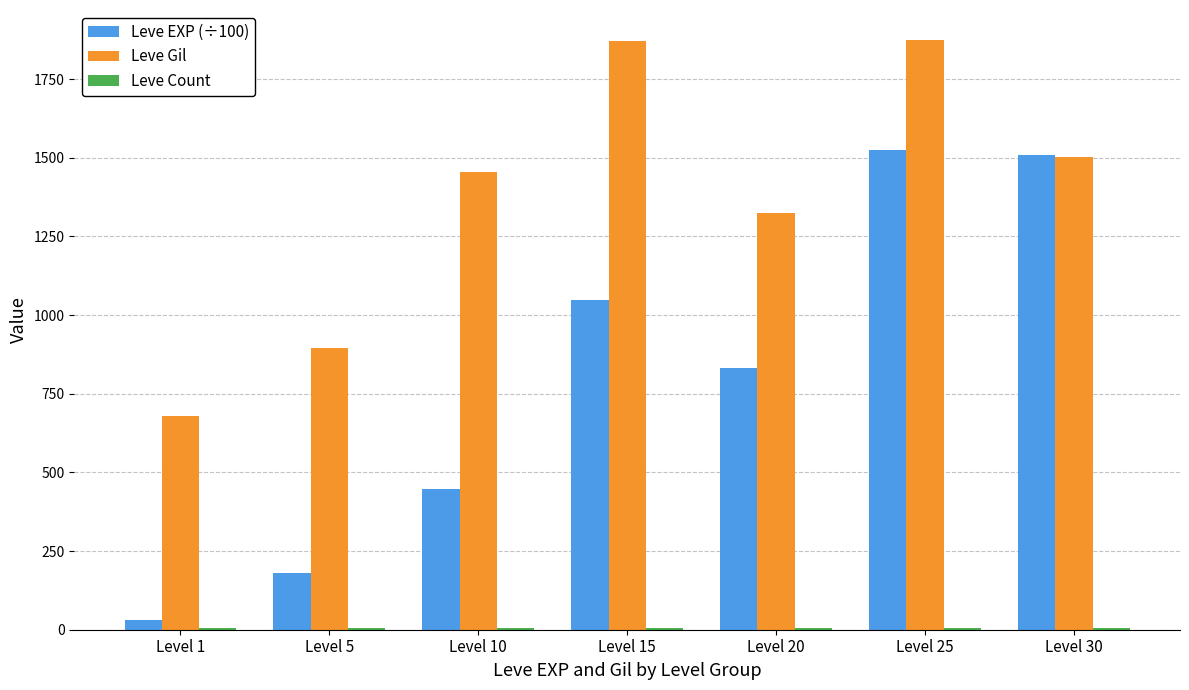

What is the average value of the Leve EXP (÷100) series?

796.0